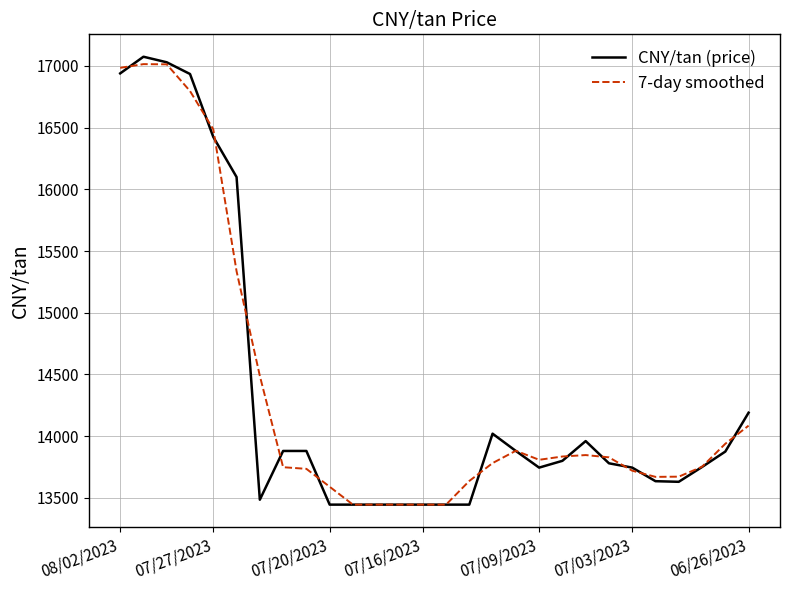

How many lines are shown in the chart?

2